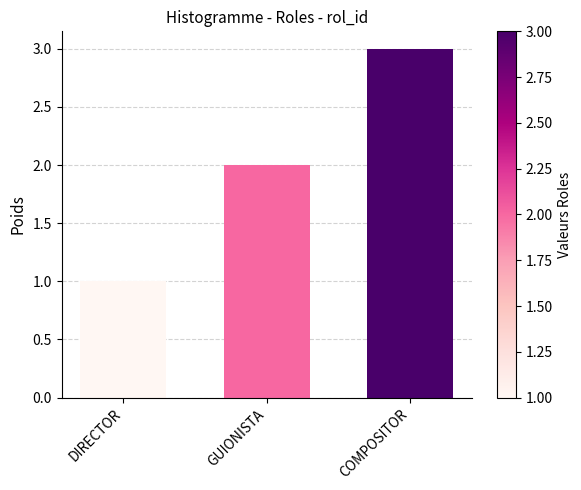

Reading left to right, list all the values displayed in this chart.

1	2	3